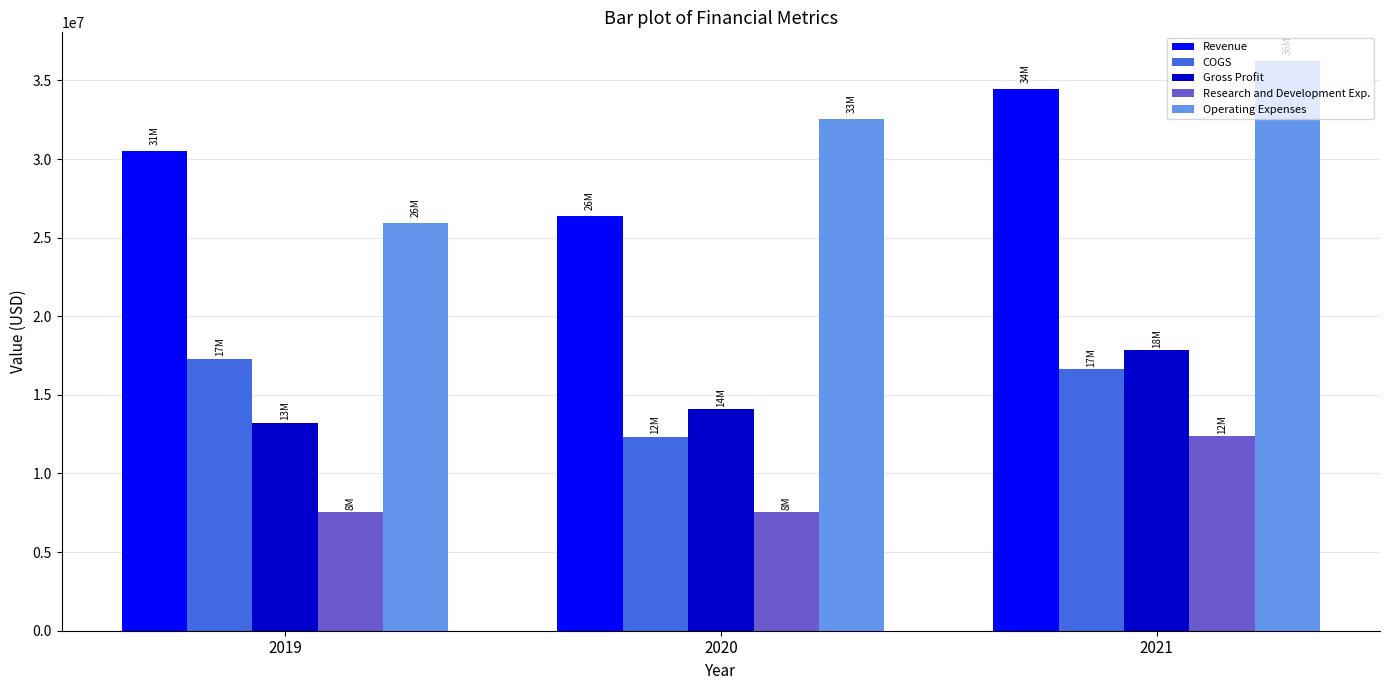

At which category is the sum across all series the highest?

2021